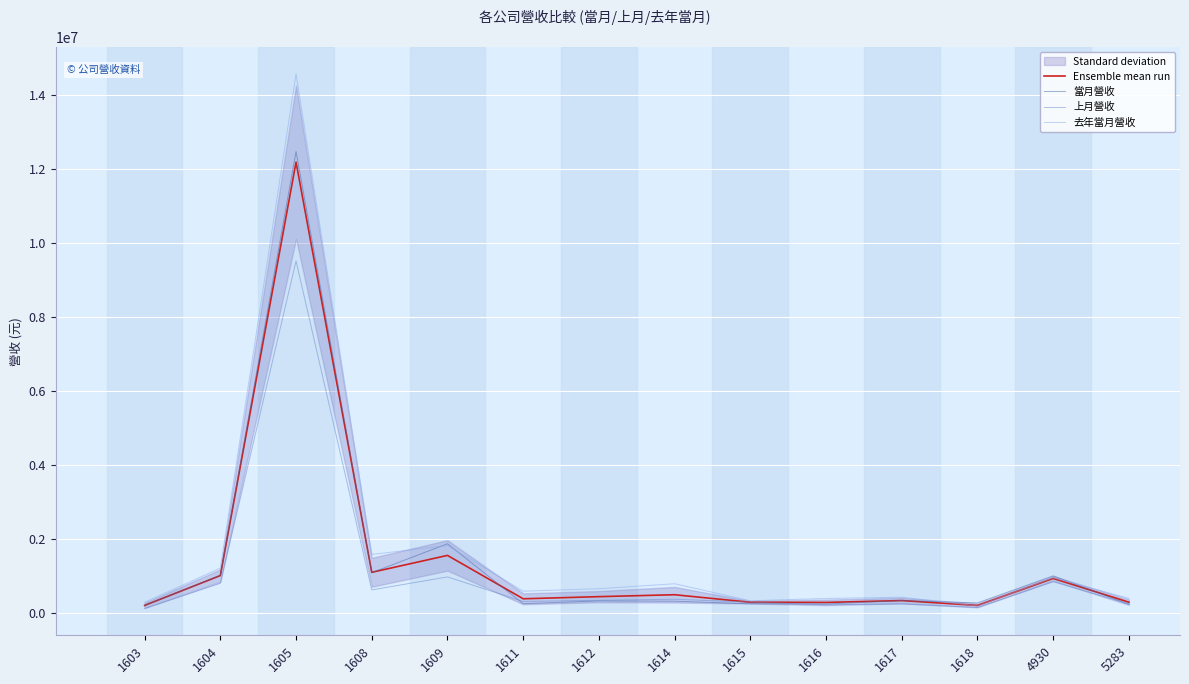

At how many categories does at least one series exceed 2638795?

1